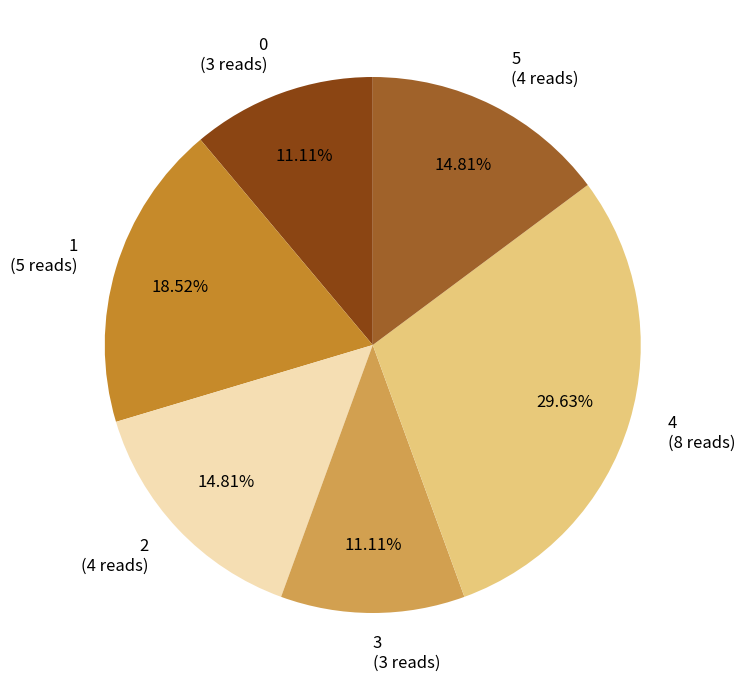

Is the sum of 0 (3 reads) and 3 (3 reads) greater than half?

No